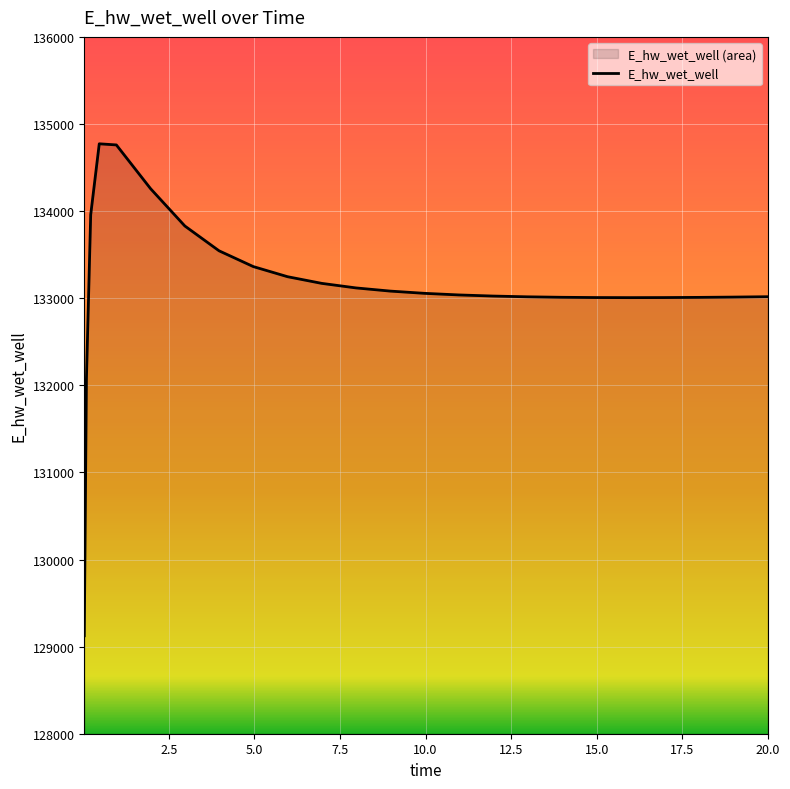

What is the label of the 9th point from the right?

12.96875